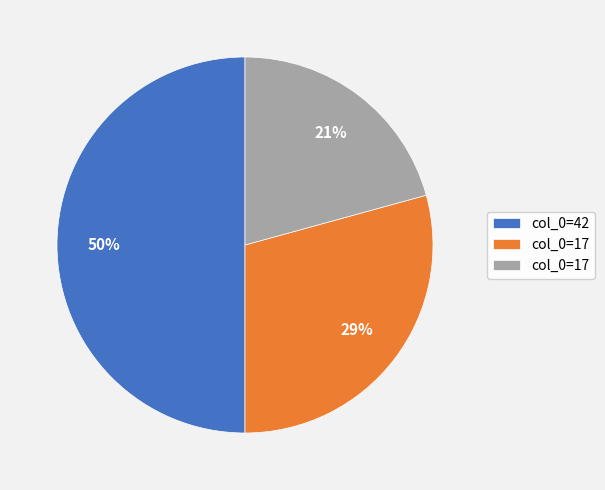

To the nearest percent, what is the difference between the largest and smallest slice percentages?

29%